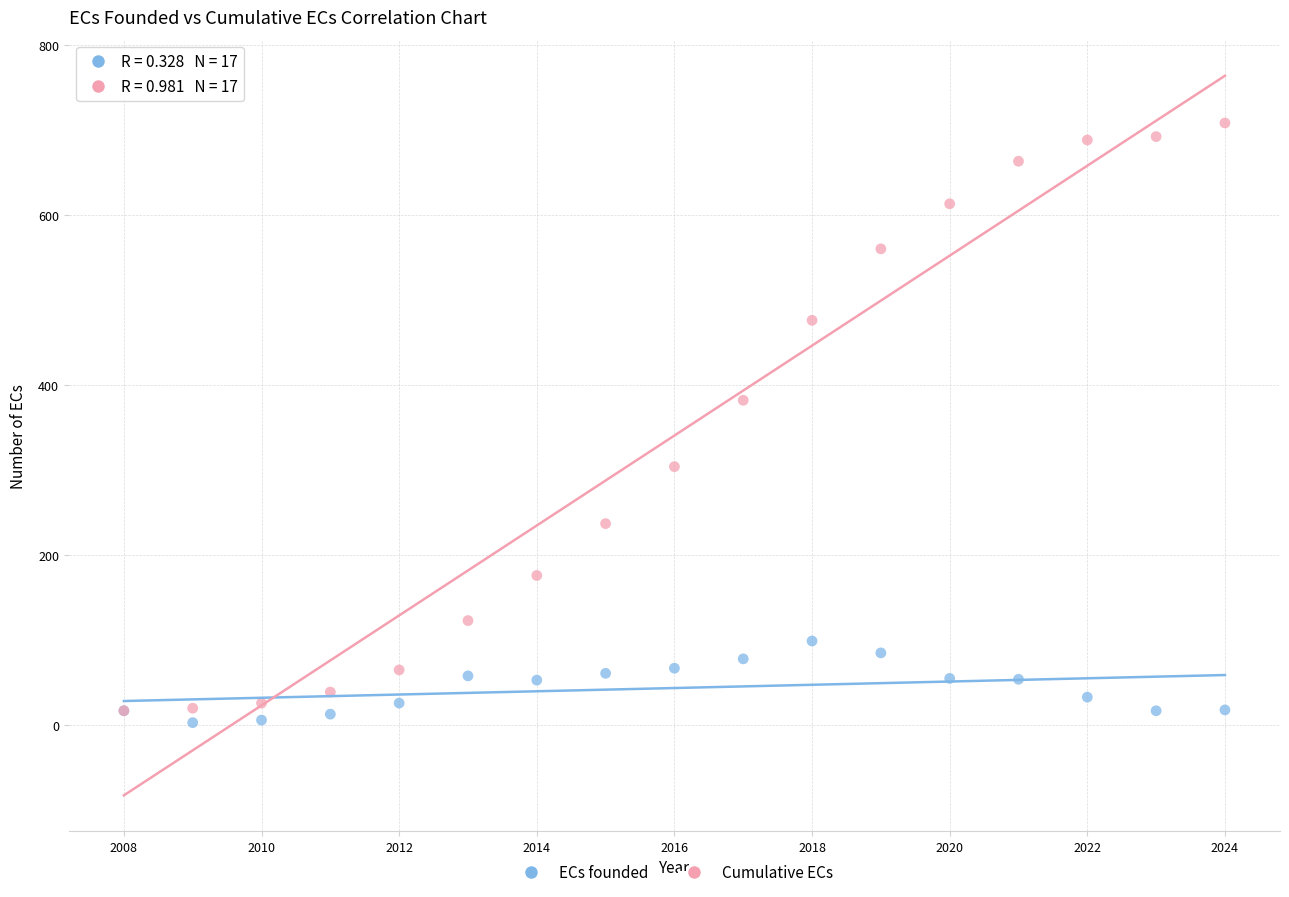

Which series has the largest Y range (max minus min)?

Cumulative ECs